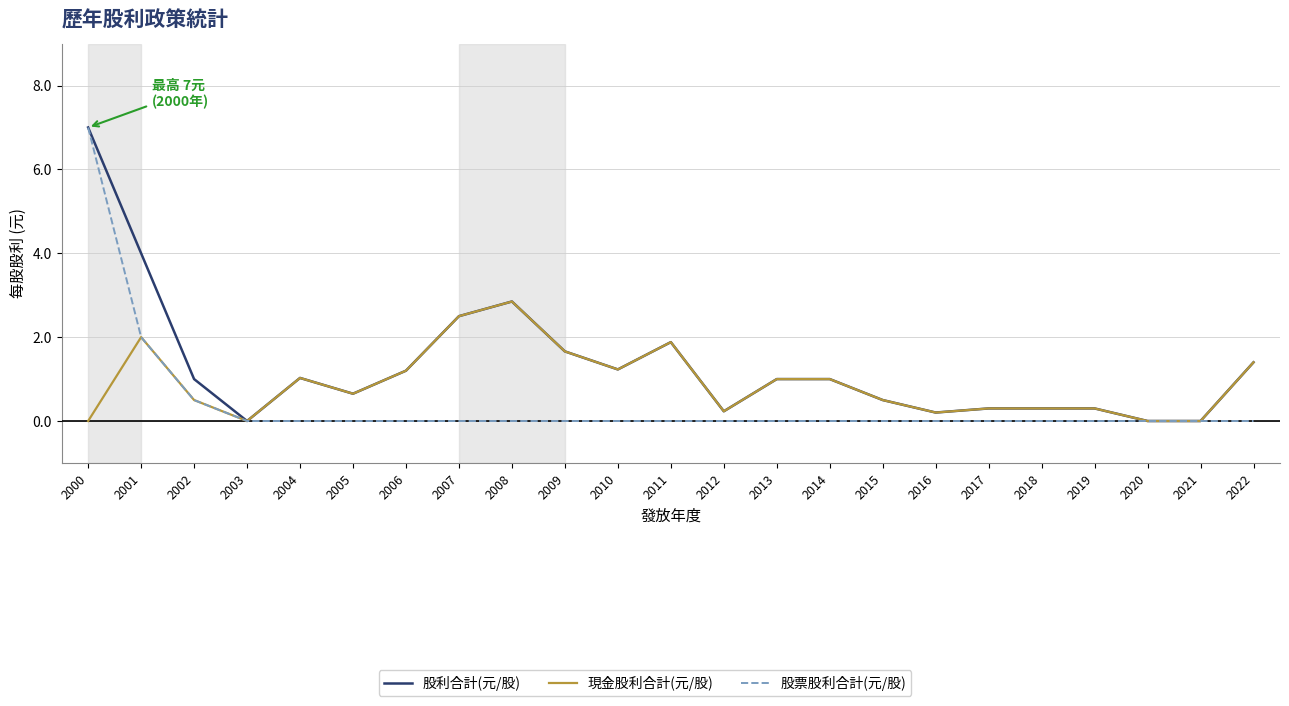

What is the difference between the maximum and minimum values in the 股票股利合計(元/股) series?

7.0